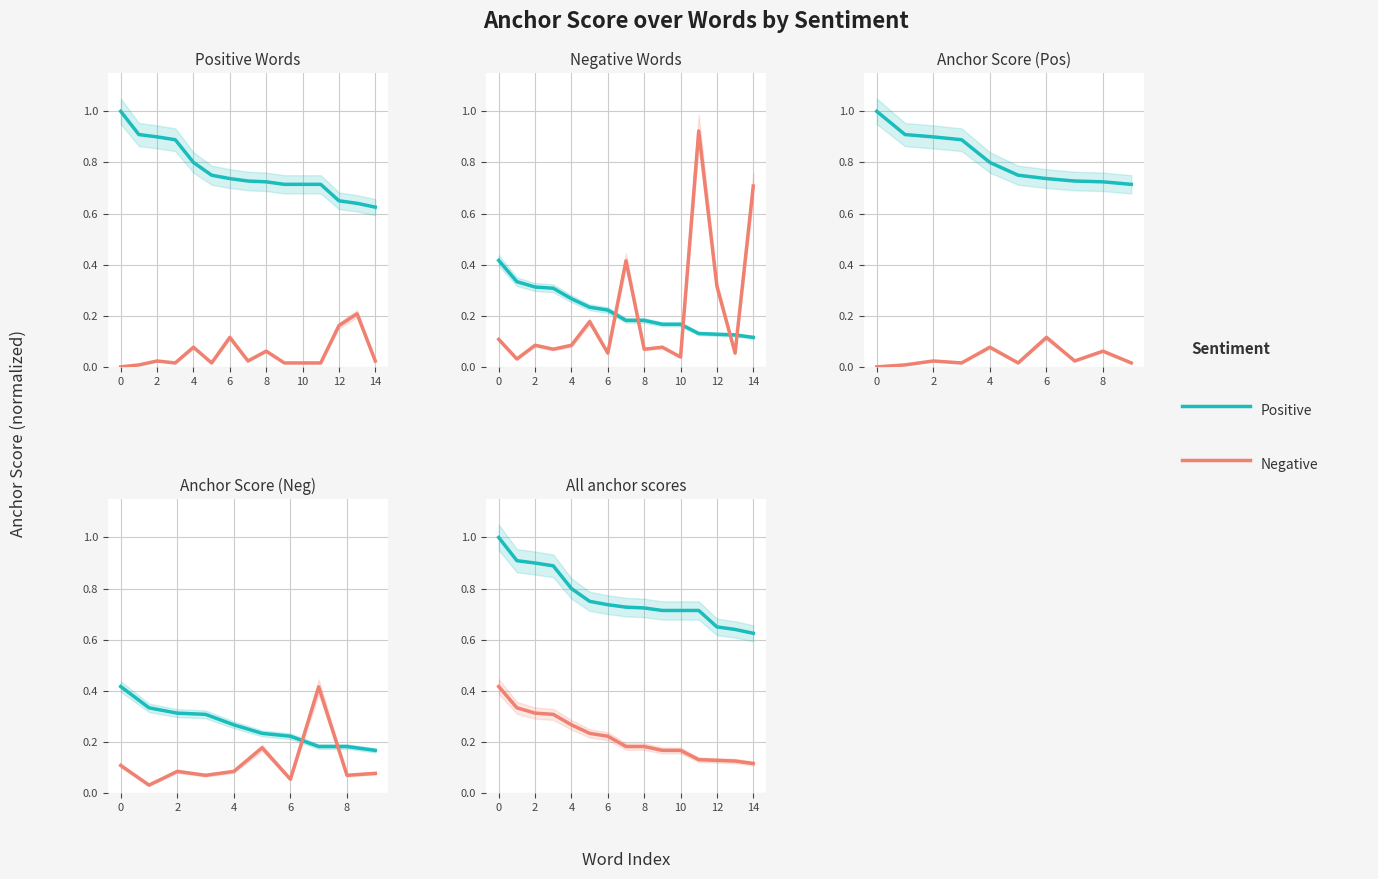

What is the value of the normal_negative point at the 8th from the left?

0.4